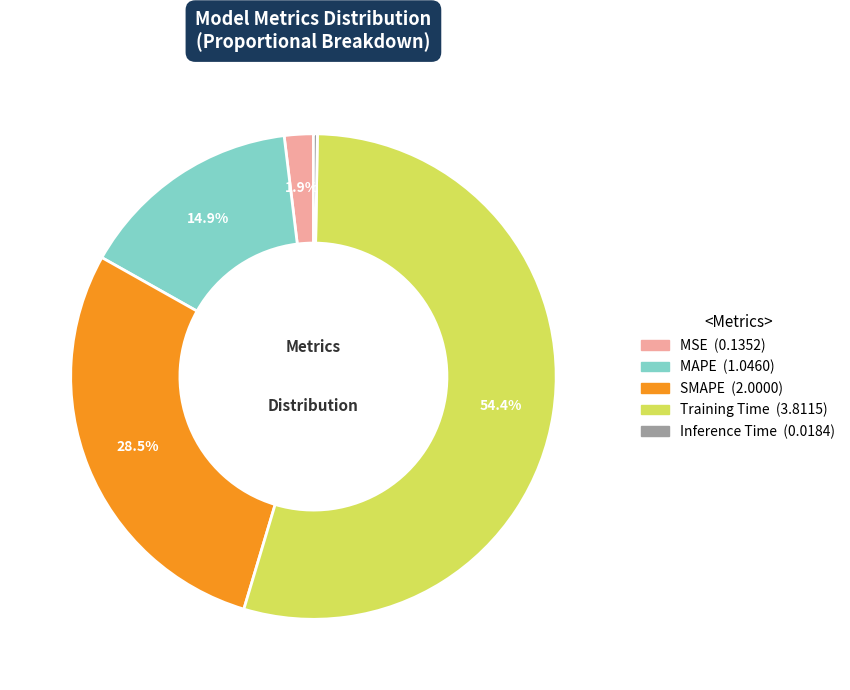

Is there a majority slice in this chart?

Yes